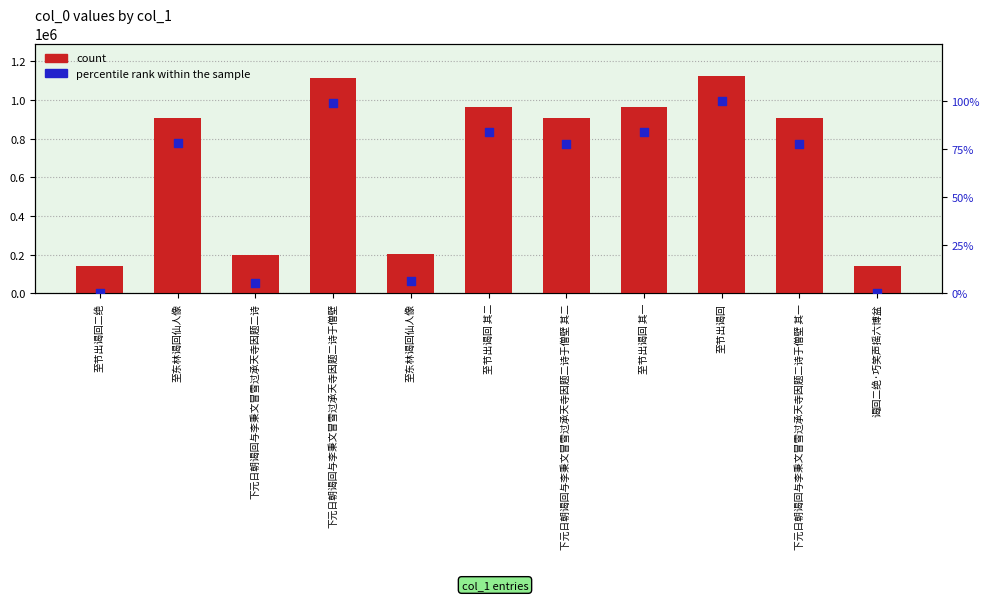

Which series reaches the maximum Y coordinate?

count